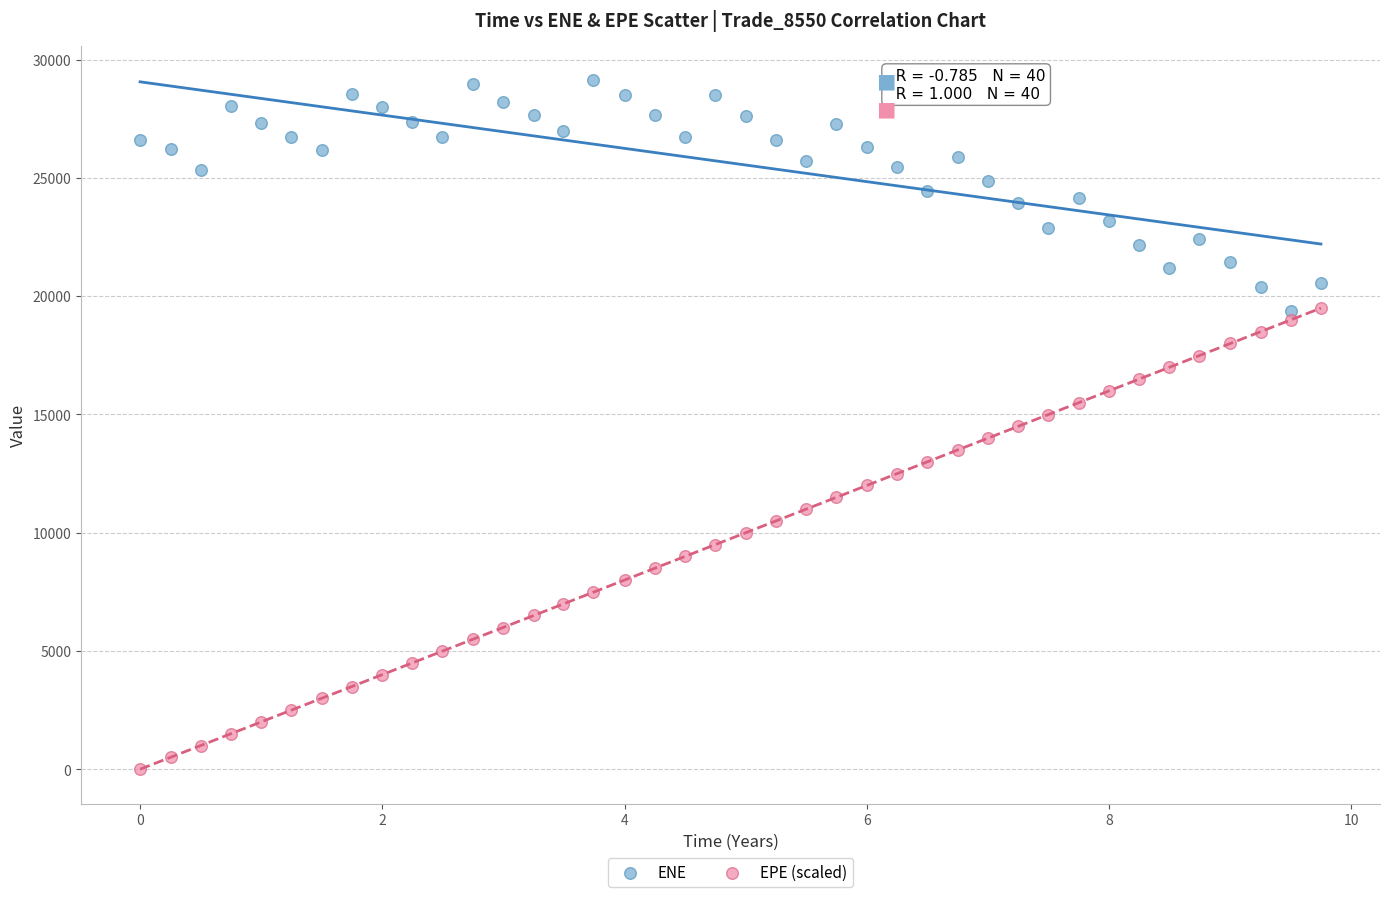

Which series has the largest Y range (max minus min)?

EPE (scaled)